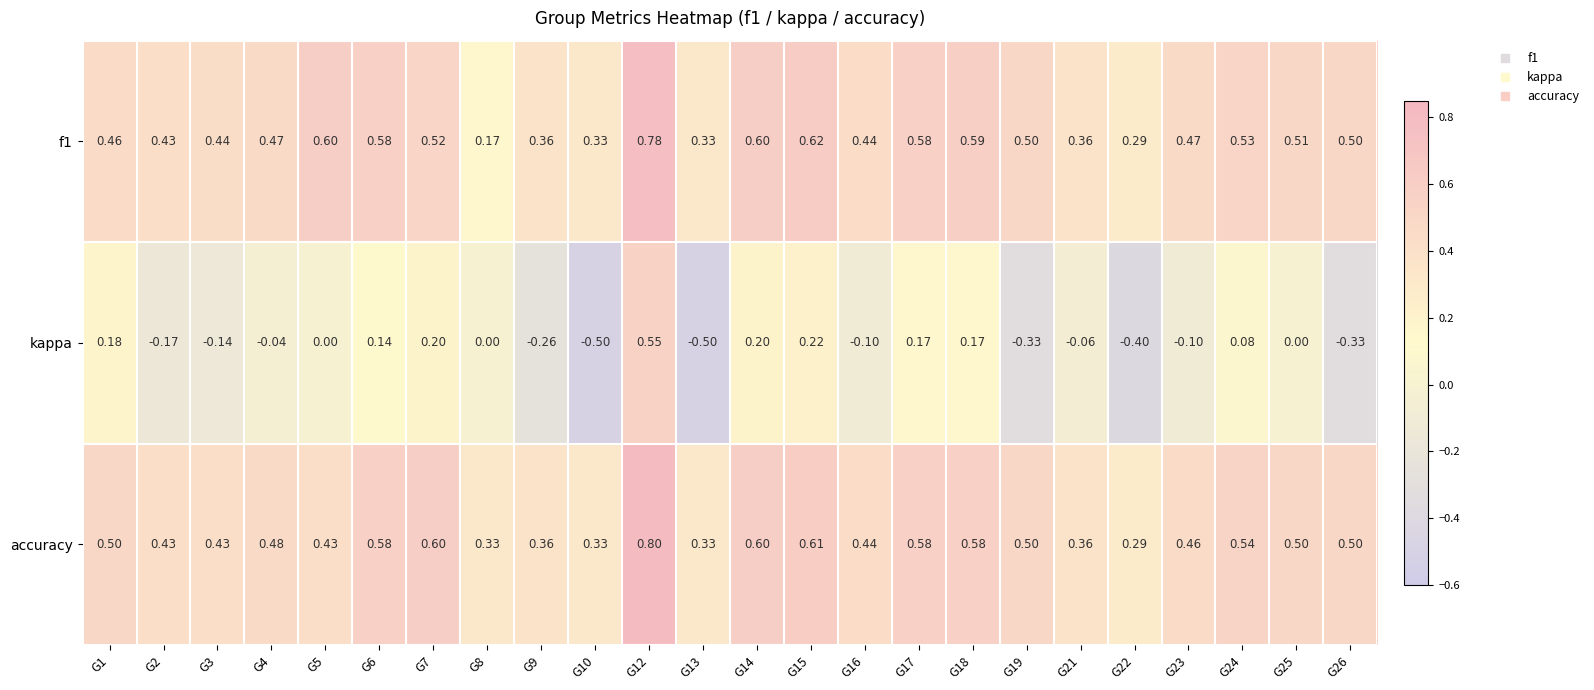

Is the value of kappa at G4 greater than the value of accuracy at G8?

No